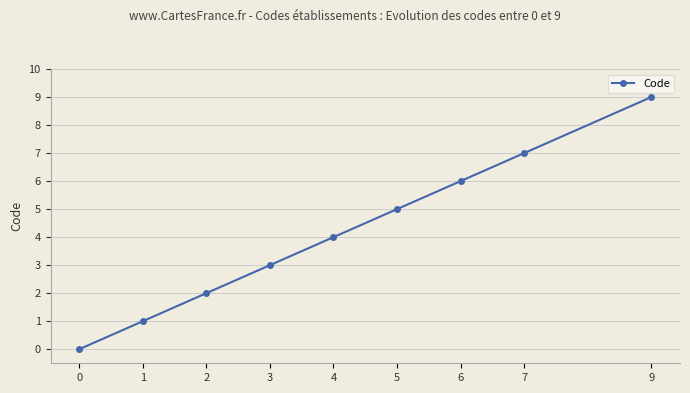

What is the sum of the values at 1 and 4?

5